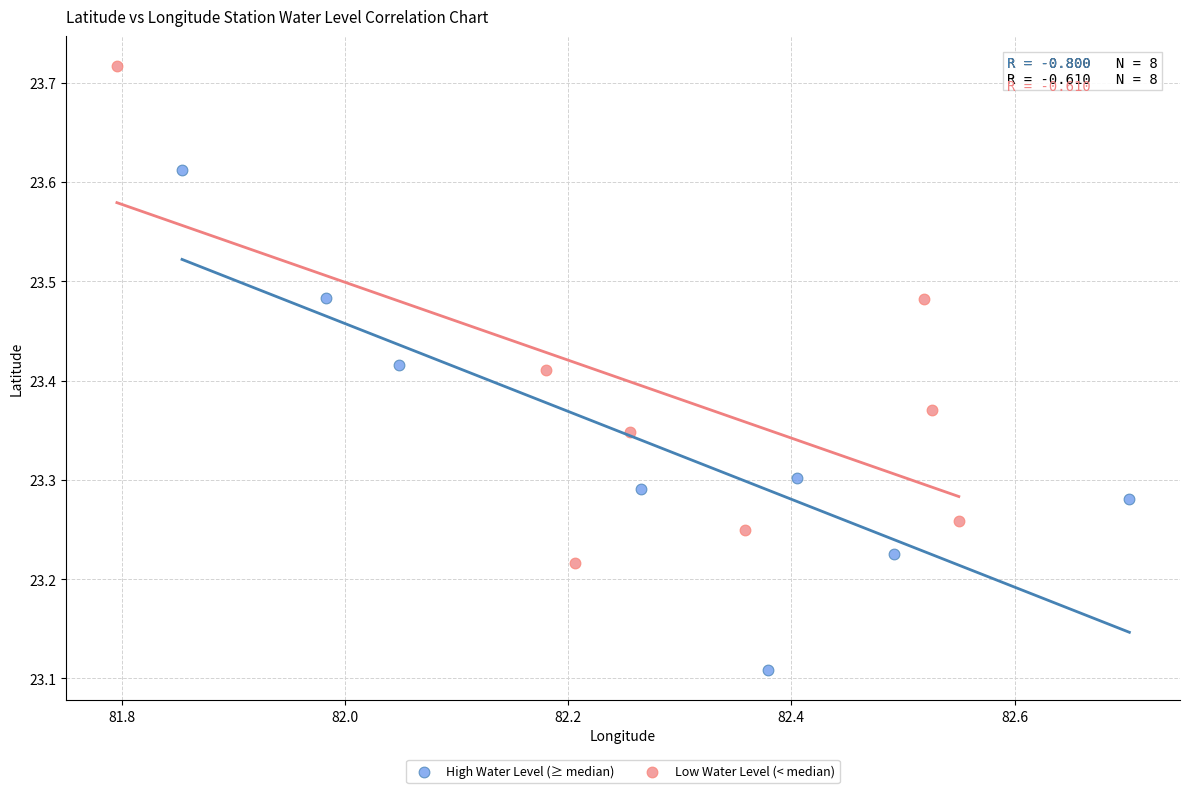

What are all the series names shown in the legend?

High Water Level (≥ median), Low Water Level (< median)